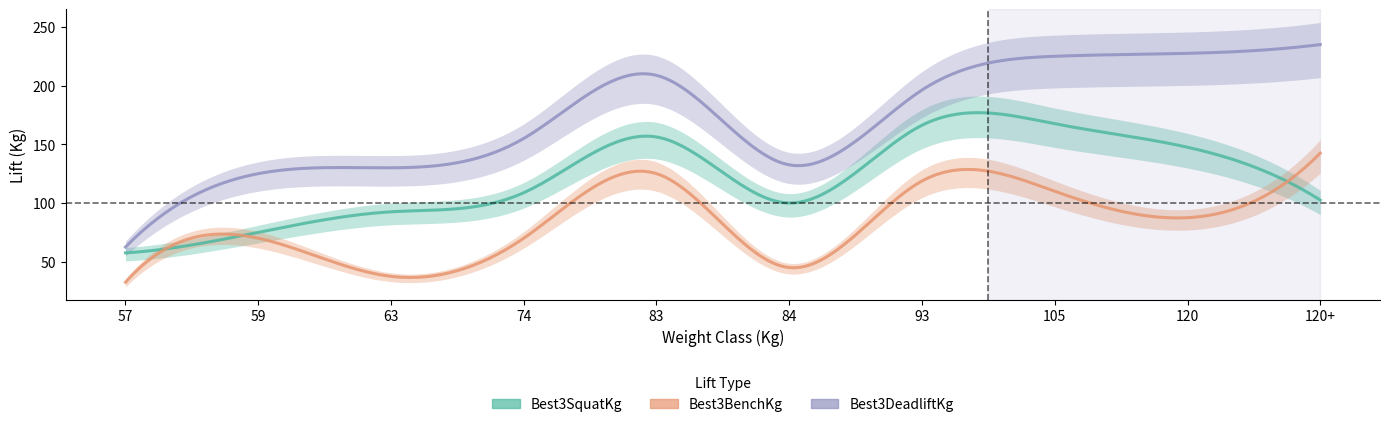

At which label does Best3DeadliftKg reach its peak?

120+